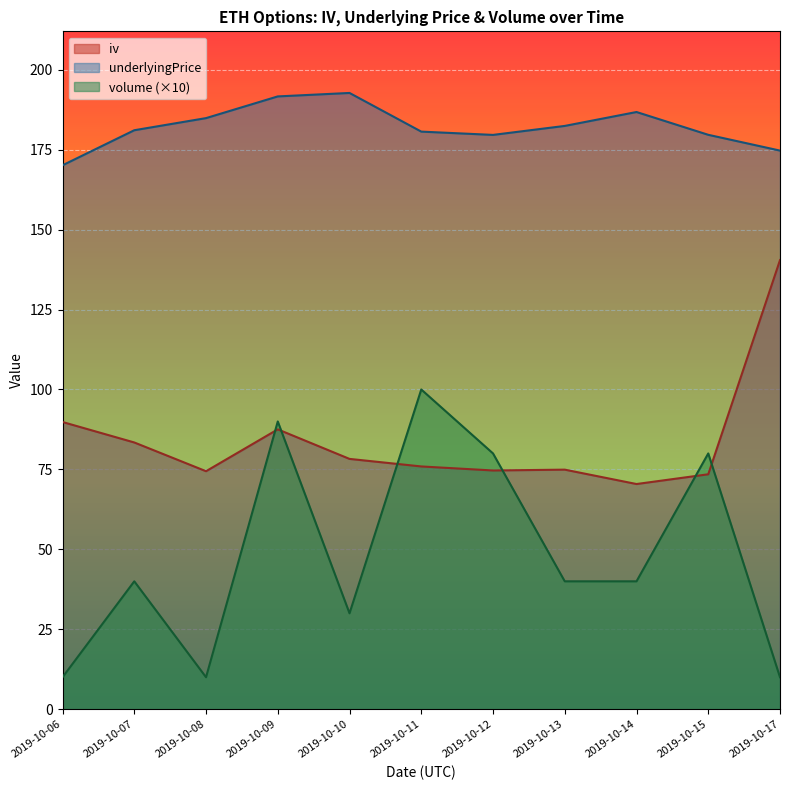

How many interior local peaks does the volume series have?

4